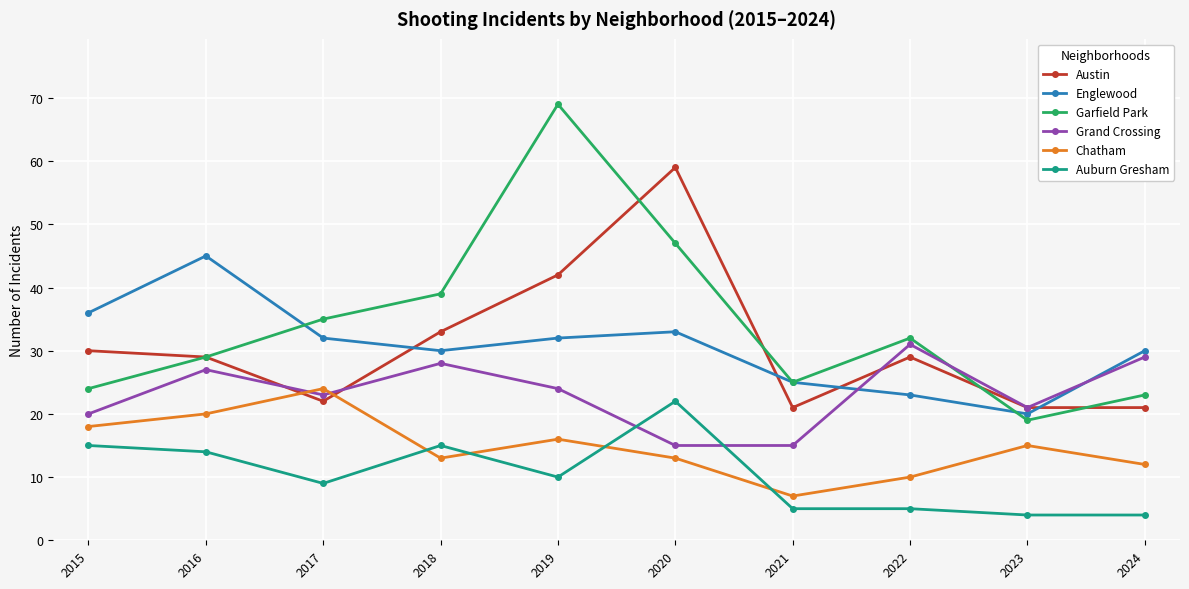

At which category is the sum across all series the highest?

2019